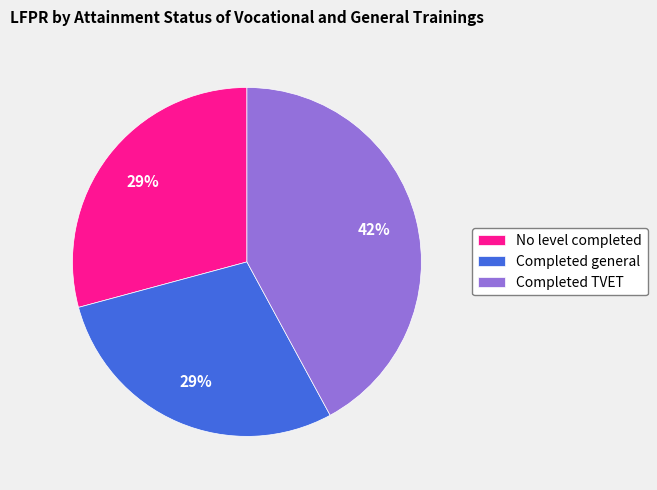

What is the largest slice in the pie chart?

Completed TVET